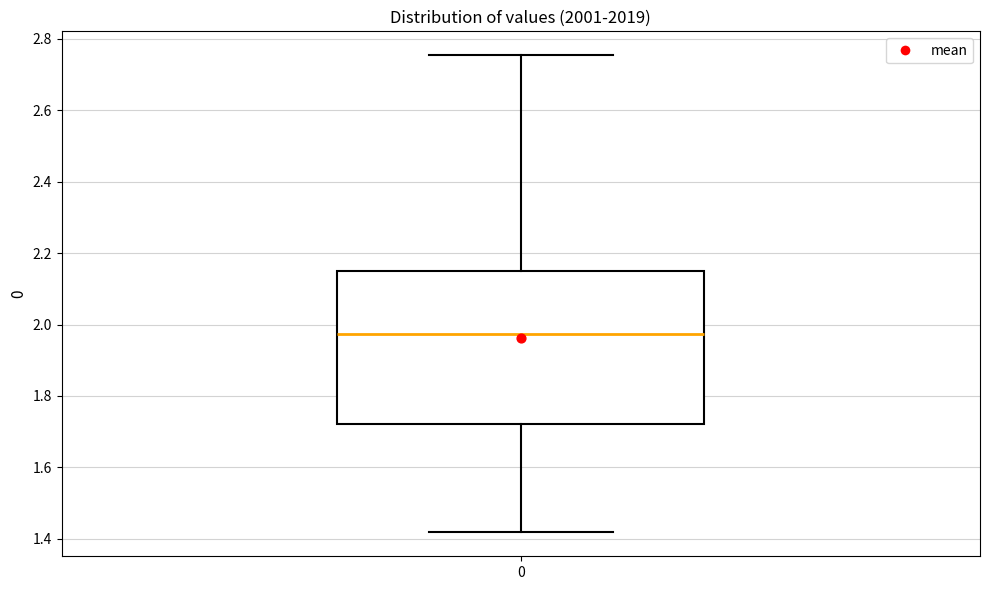

Read this box plot against the y-axis: the position of the median line, the range covered by the box, and the ends of both whiskers. The values are not printed on the chart, so give them approximately, as read against the axis.

median 1.98, box 1.72 to 2.14, whiskers 1.42 to 2.76